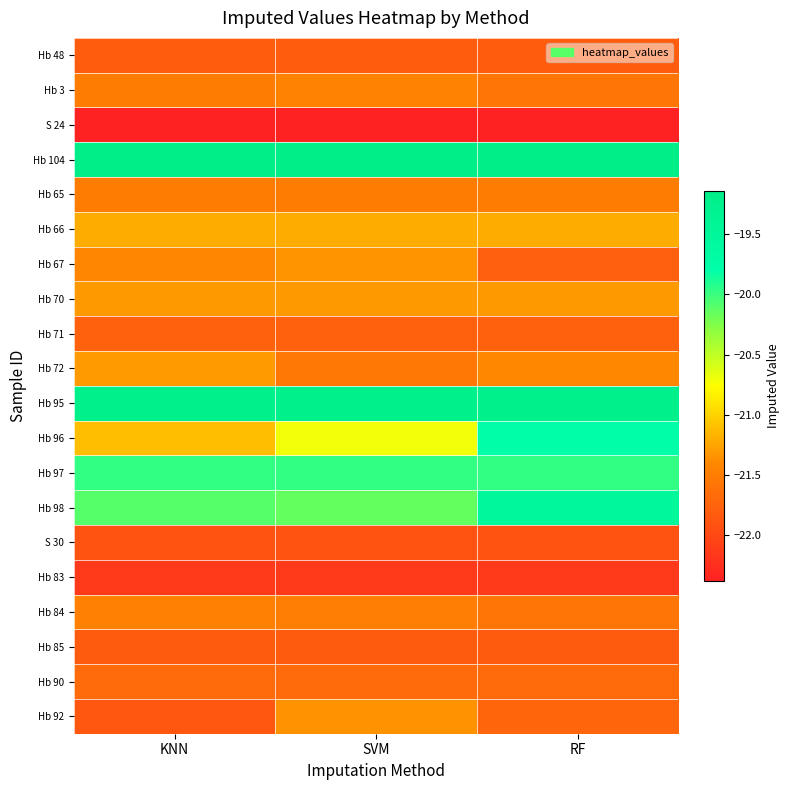

List the series in order of their peak value, highest first.

Hb 104, Hb 95, Hb 98, Hb 96, Hb 97, Hb 66, Hb 72, Hb 70, Hb 67, Hb 92, Hb 3, Hb 84, Hb 65, Hb 90, Hb 71, Hb 48, Hb 85, S 30, Hb 83, S 24